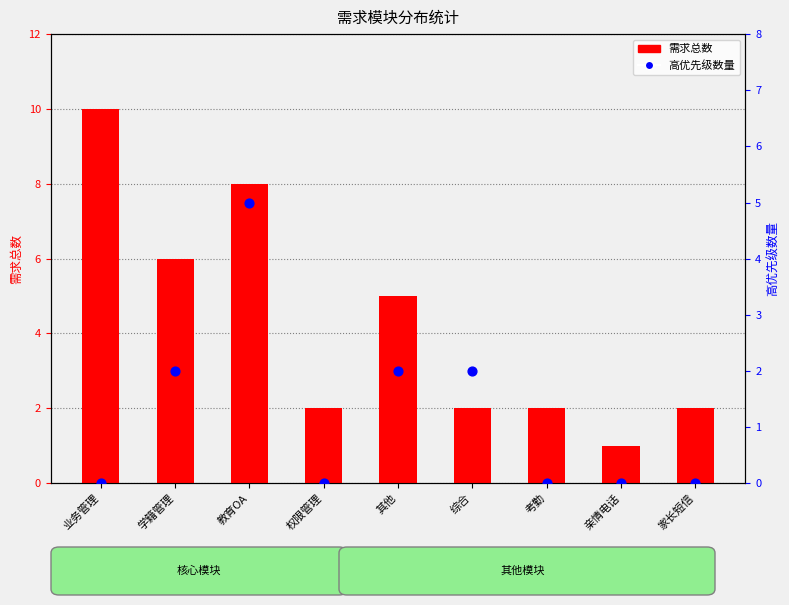

Which series contains the highest Y value?

需求总数